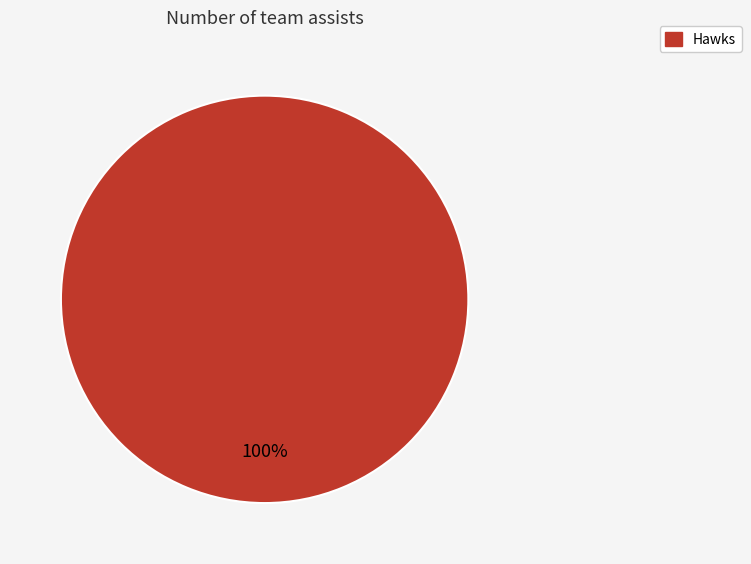

To the nearest percent, what percentage of the pie is Hawks?

100%